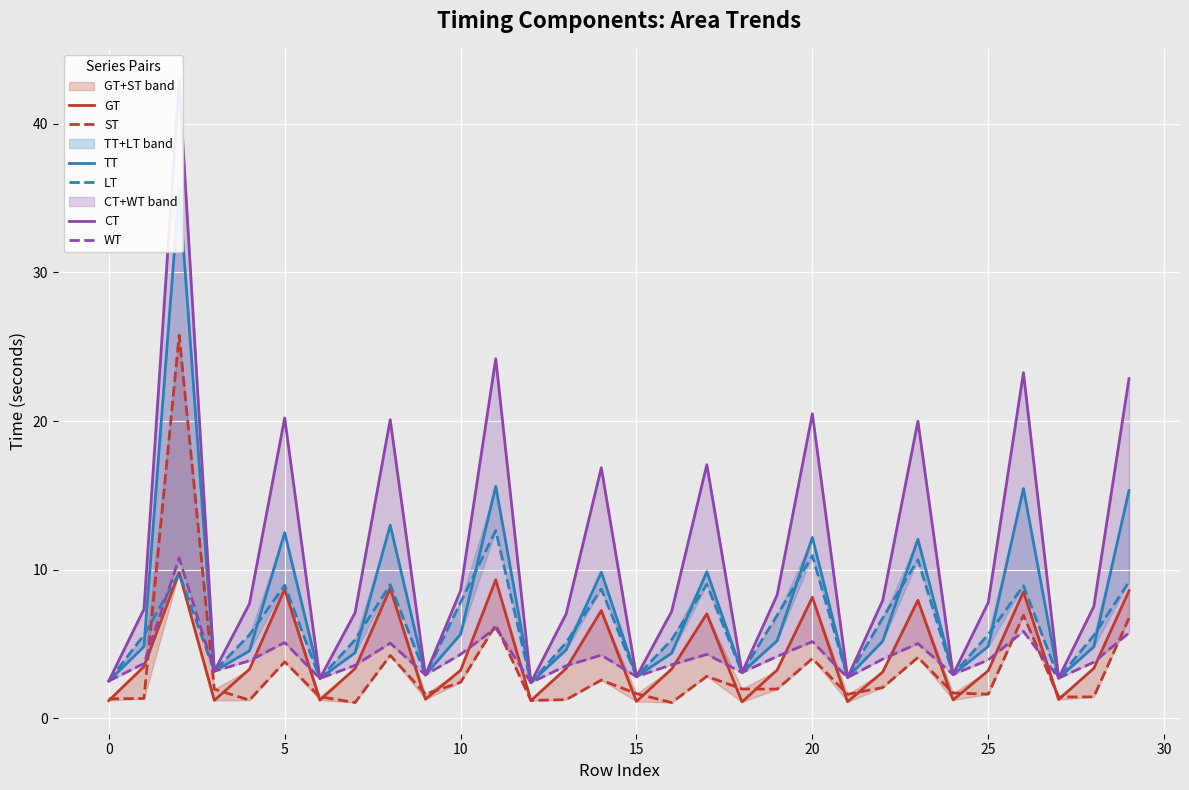

Count the number of categories in the chart.

30